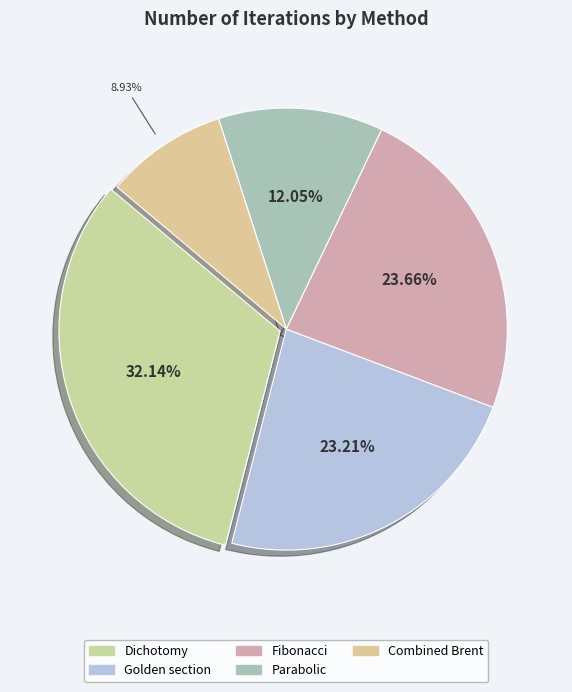

True or false: Dichotomy accounts for 32% of the total.

True